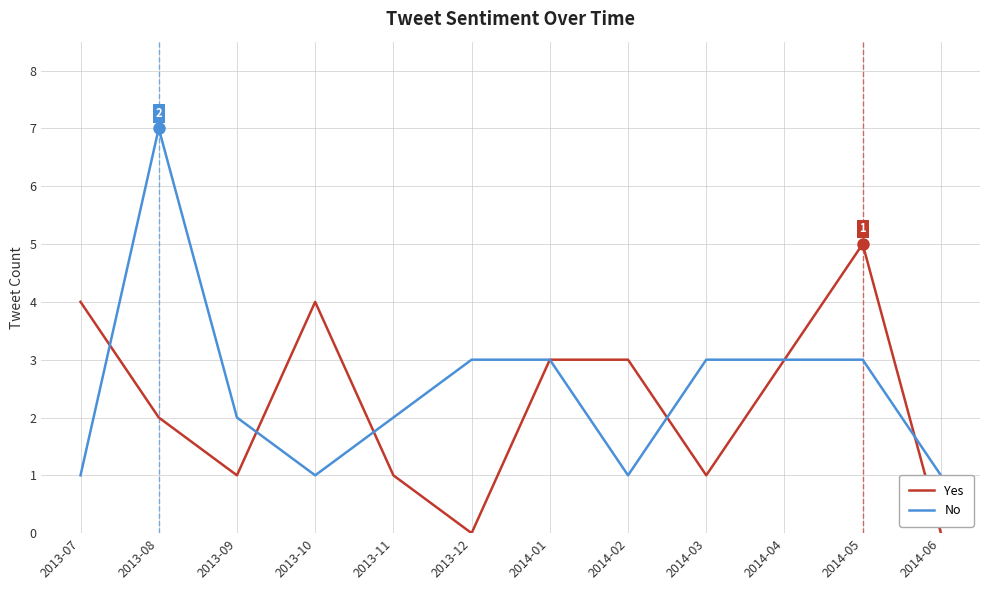

Which series has the largest total across all categories?

No